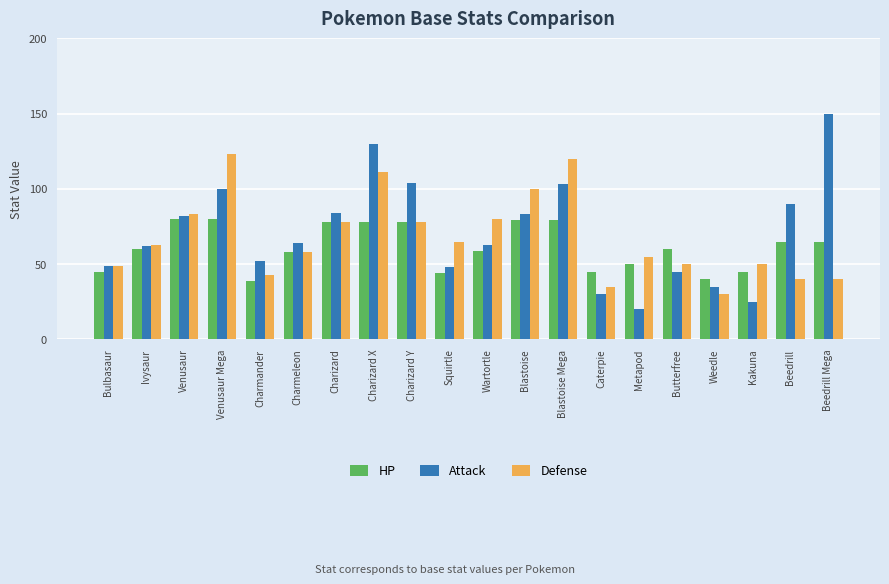

How many bars are there in each group?

3